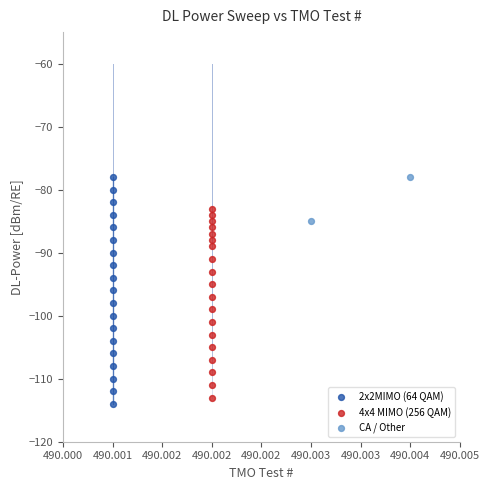

Which series reaches the minimum Y coordinate?

2x2MIMO (64 QAM)